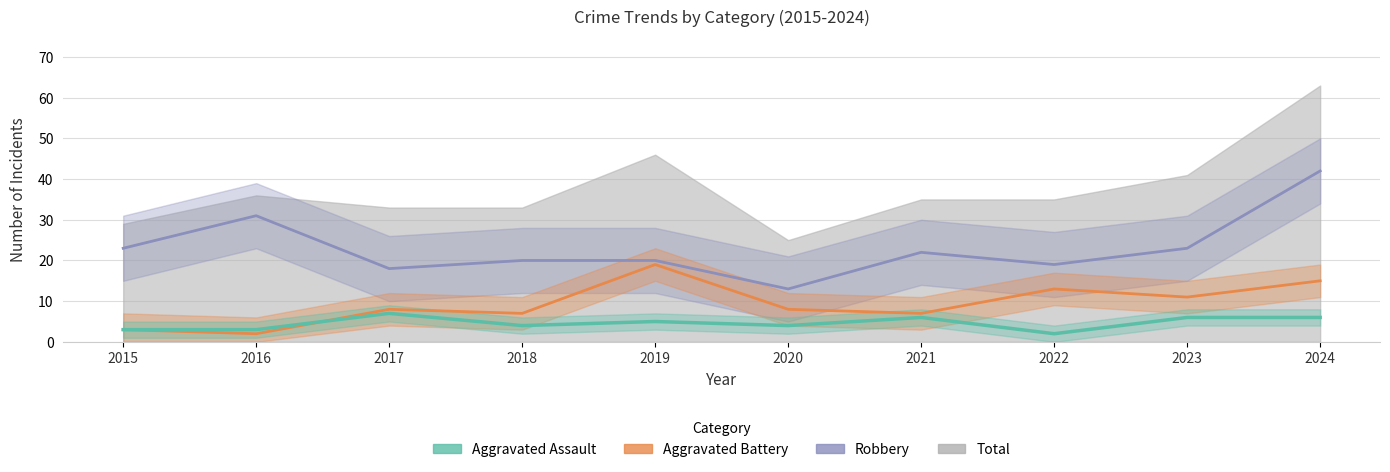

What is the difference between the highest and lowest values at 2020?

9